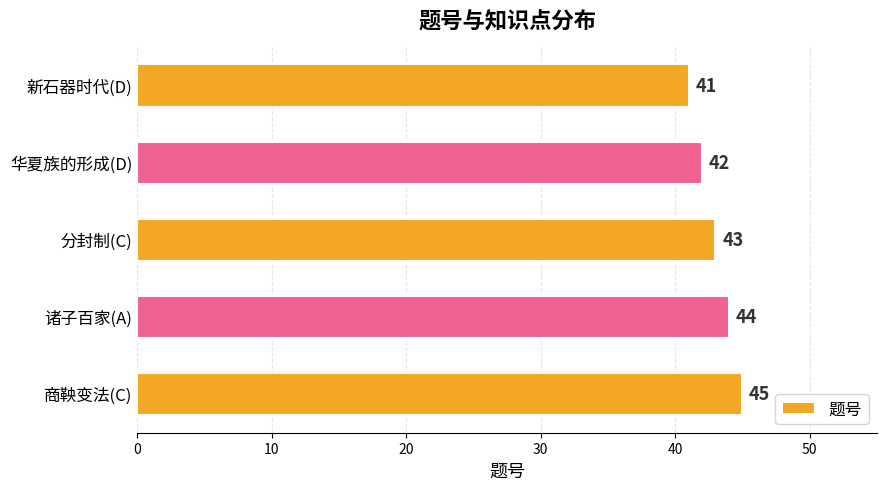

Reading bottom to top, extract all data points from this chart.

45	44	43	42	41